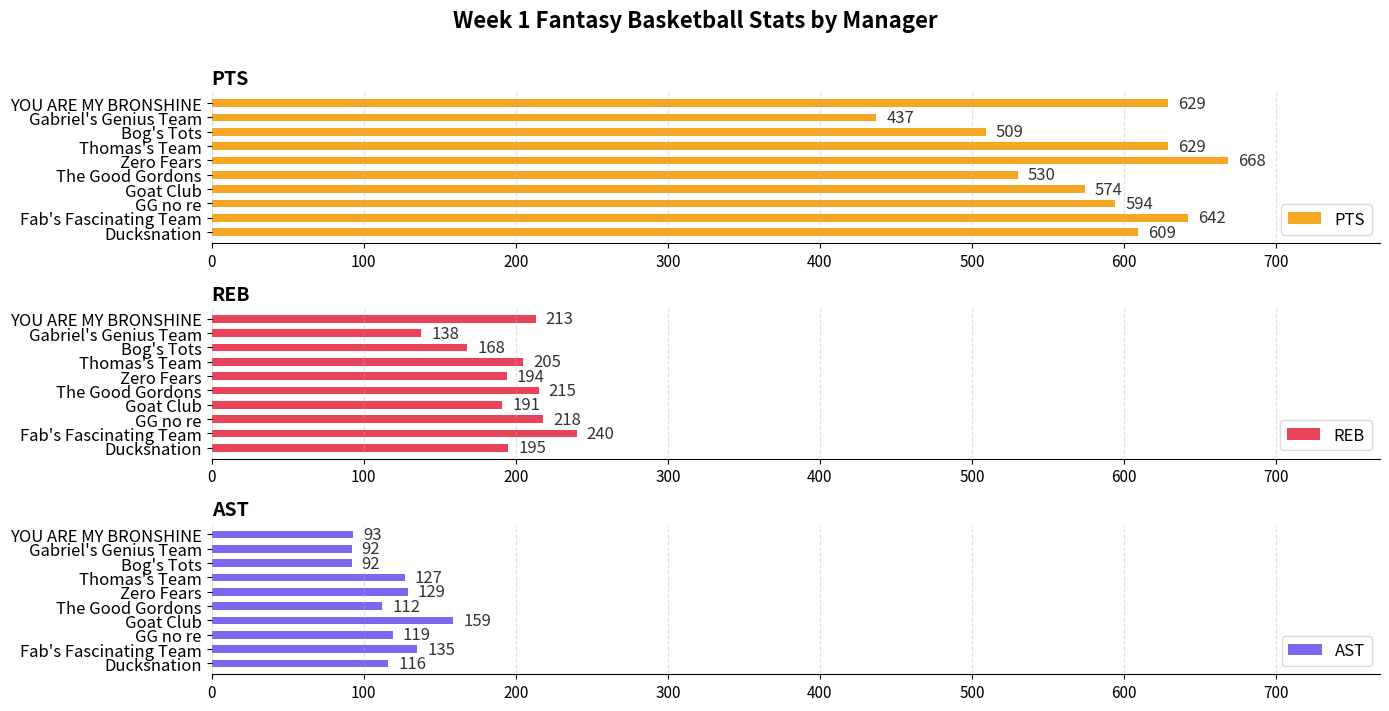

Is it true that PTS equals 629 at YOU ARE MY BRONSHINE?

True